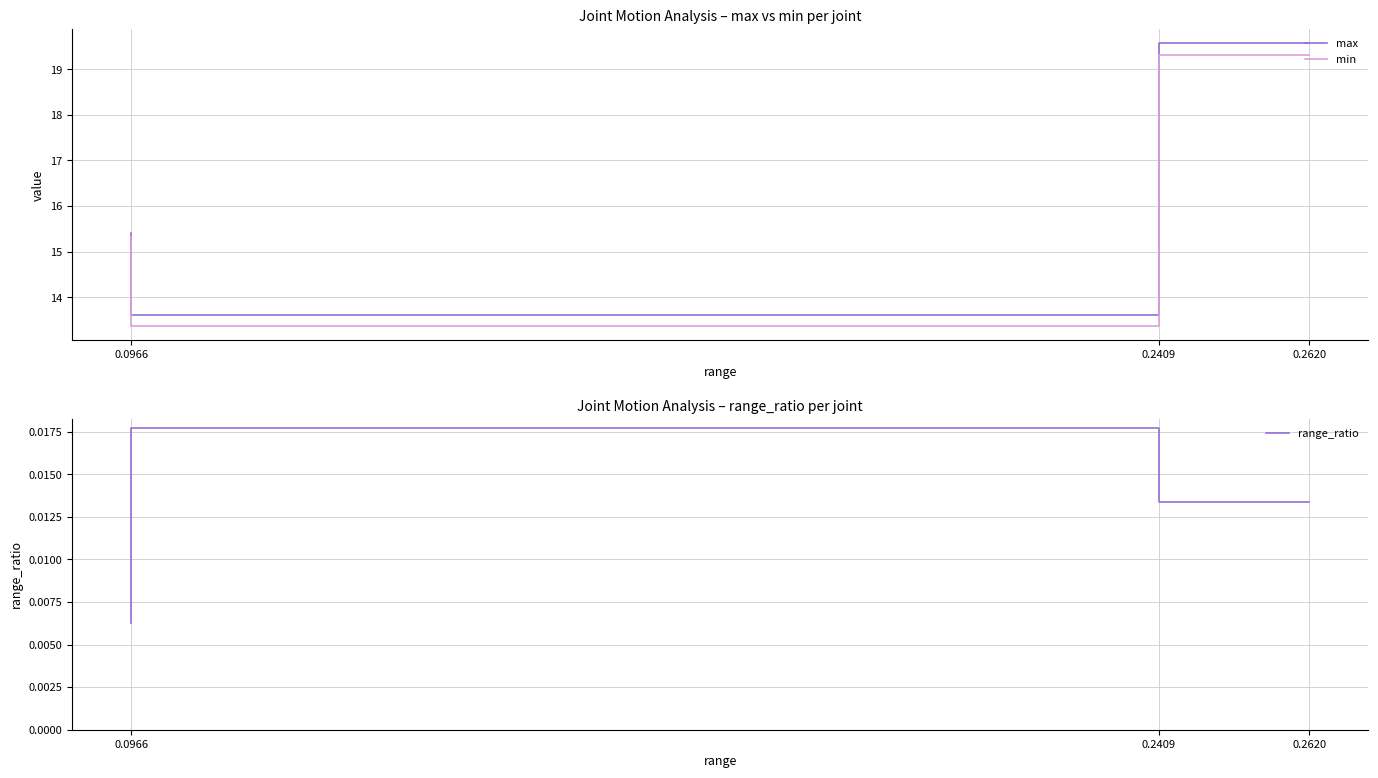

Which series has the widest spread of values?

max